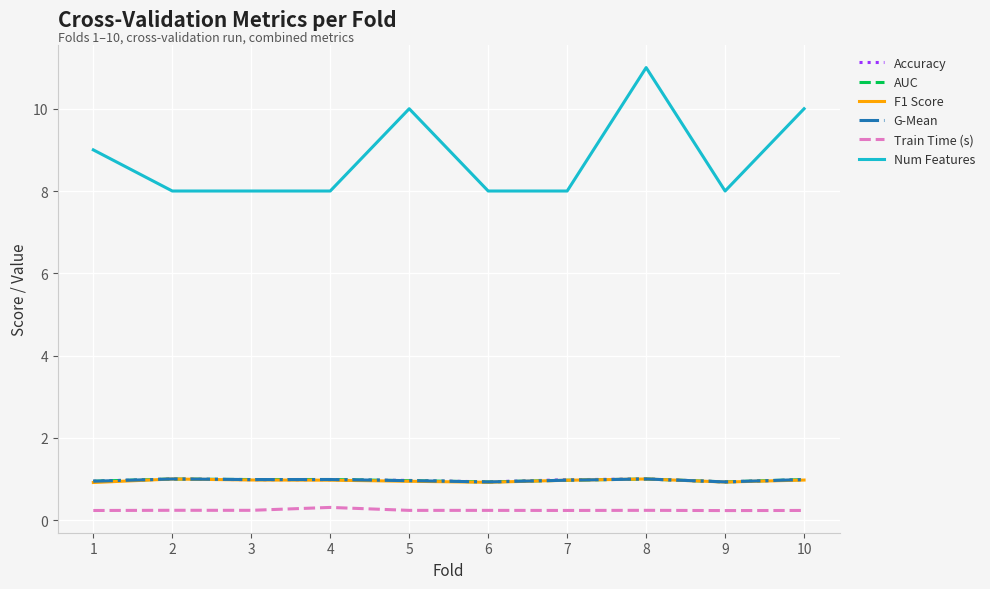

Count the Train Time (s) values in the range 0 to 1.

10